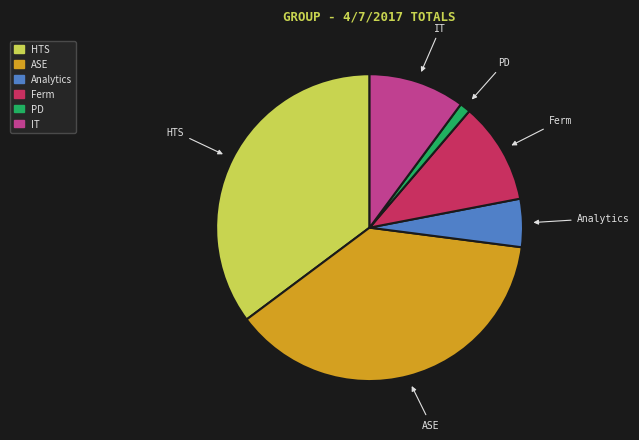

Do Analytics and PD together represent more than half of the pie?

No